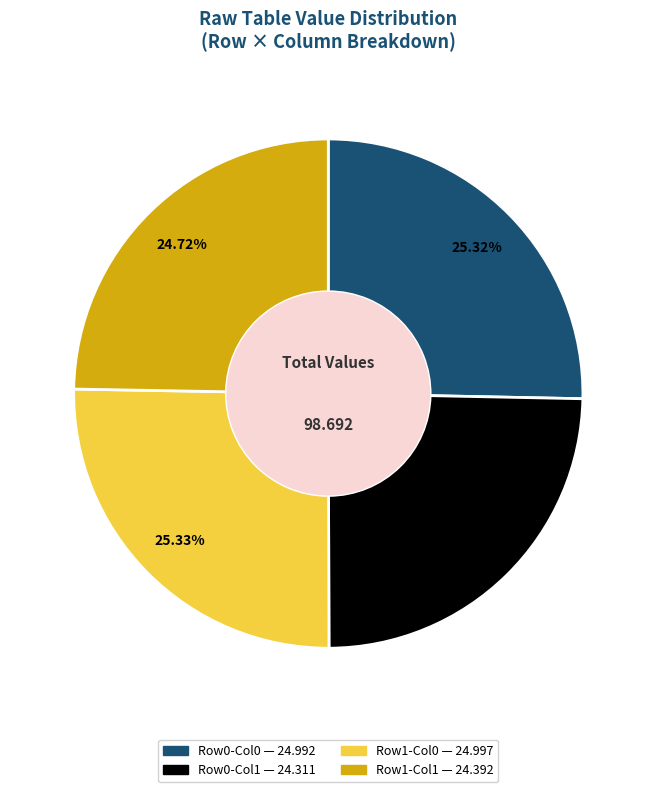

Is there any slice that represents more than half of the pie?

No